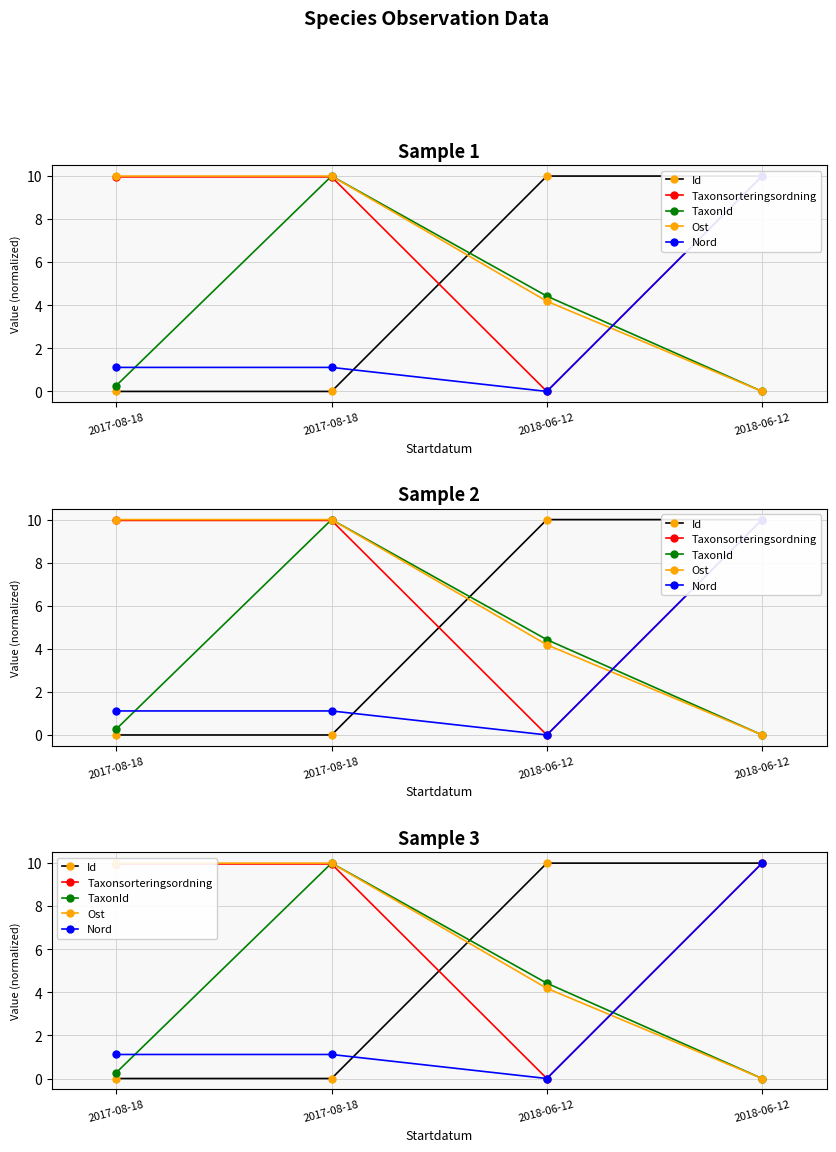

What is the difference between the maximum and minimum values in the Taxonsorteringsordning series?

10.0